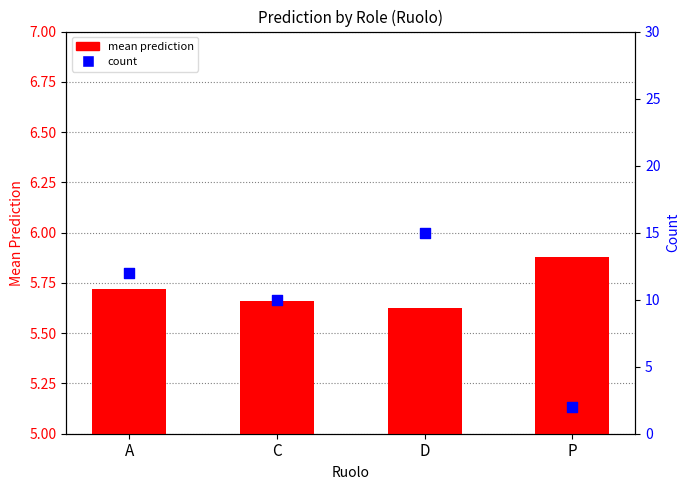

What are all the series names shown in the legend?

mean prediction, count